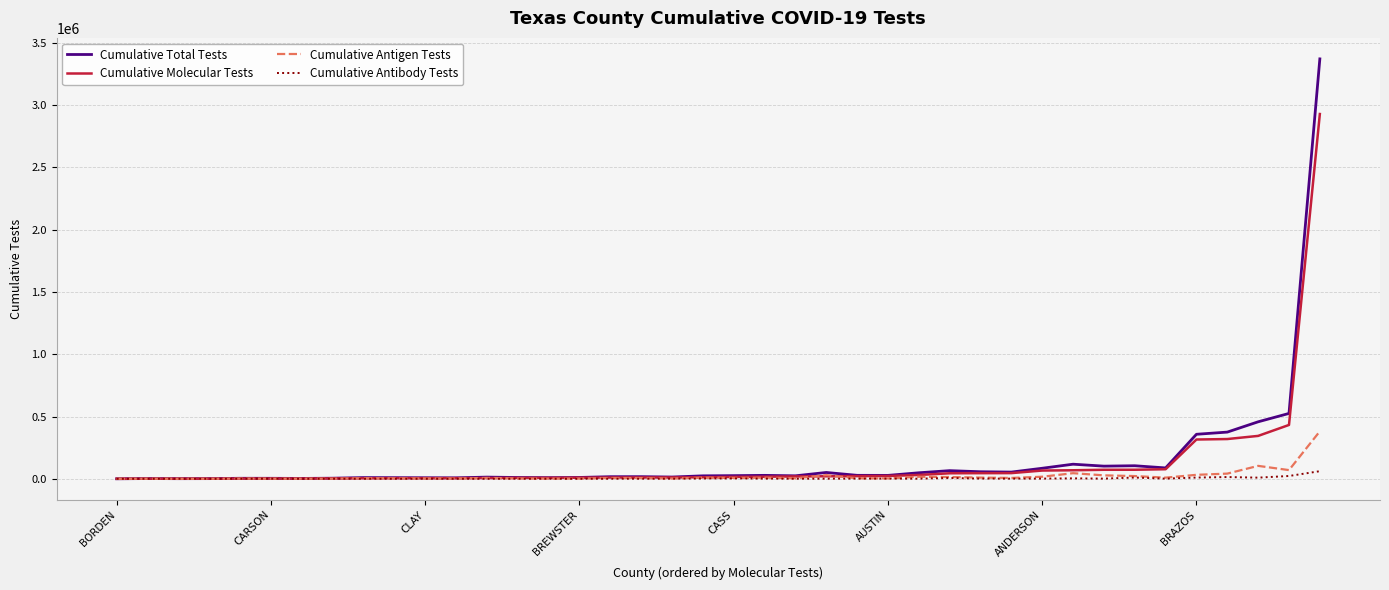

What is the maximum value shown in the chart?

3371708